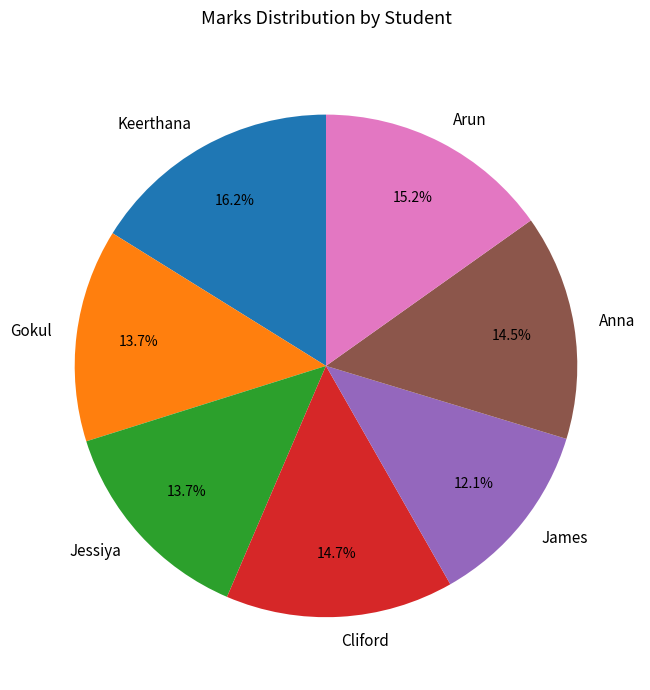

What is the largest slice in the pie chart?

Keerthana